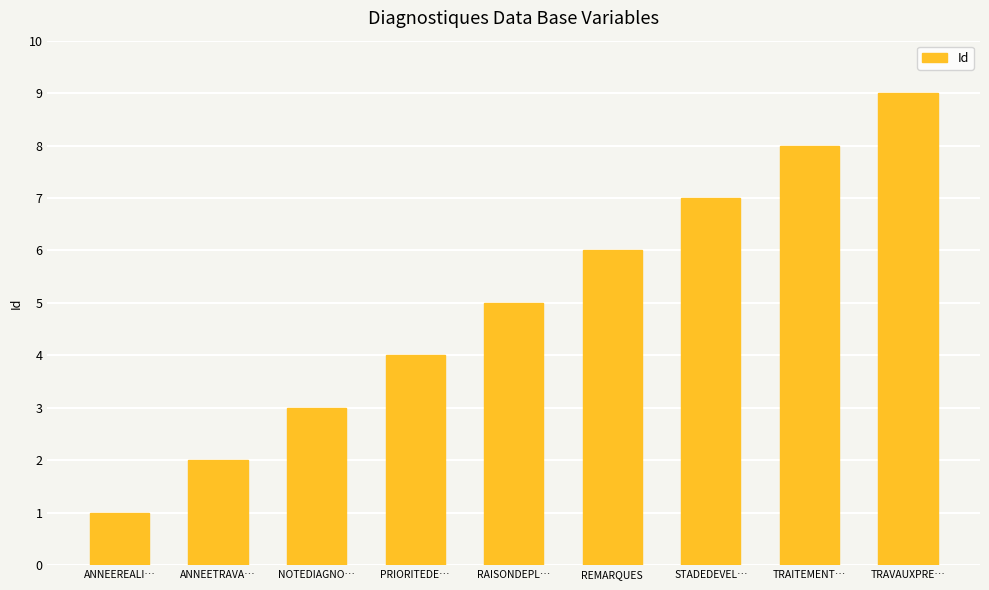

Where is the data nearest to the value 5?

RAISONDEPL…